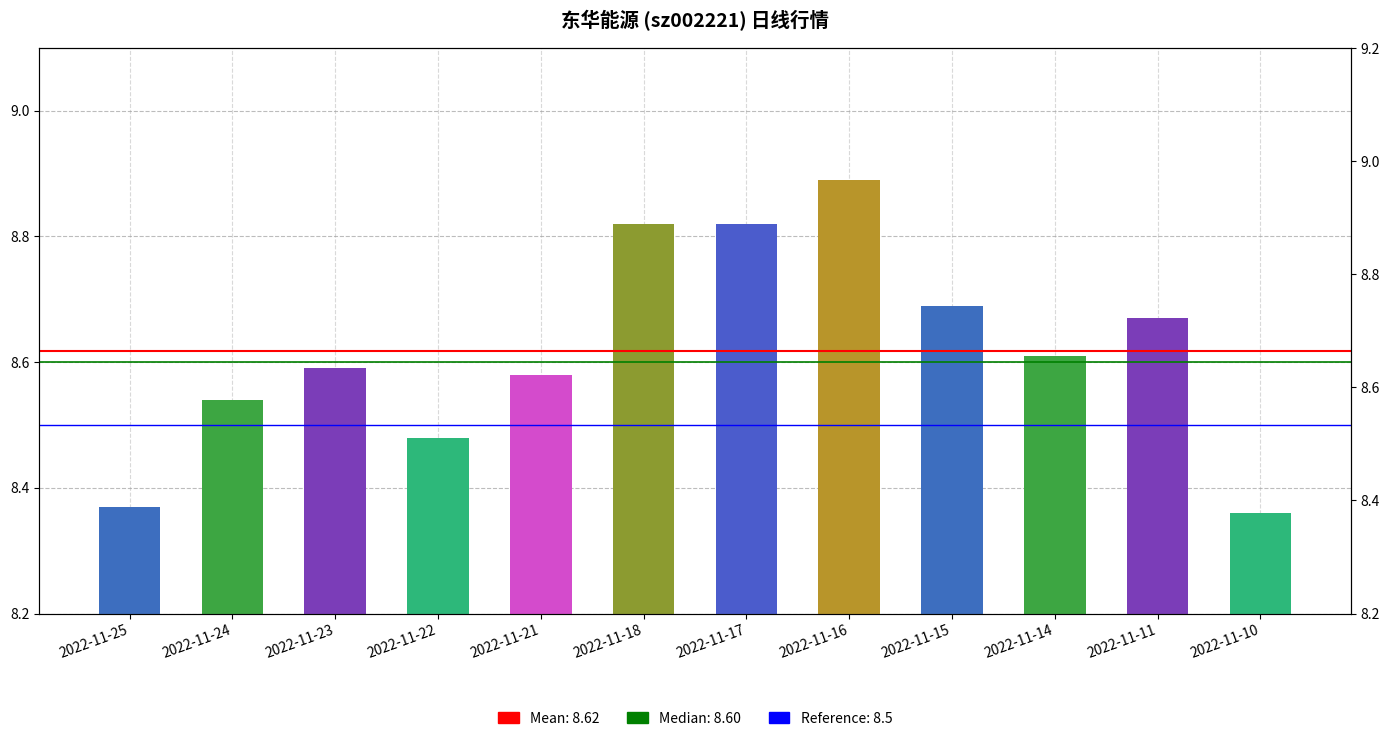

The chart shows a value of 8.8 at 2022-11-18. True or false?

True